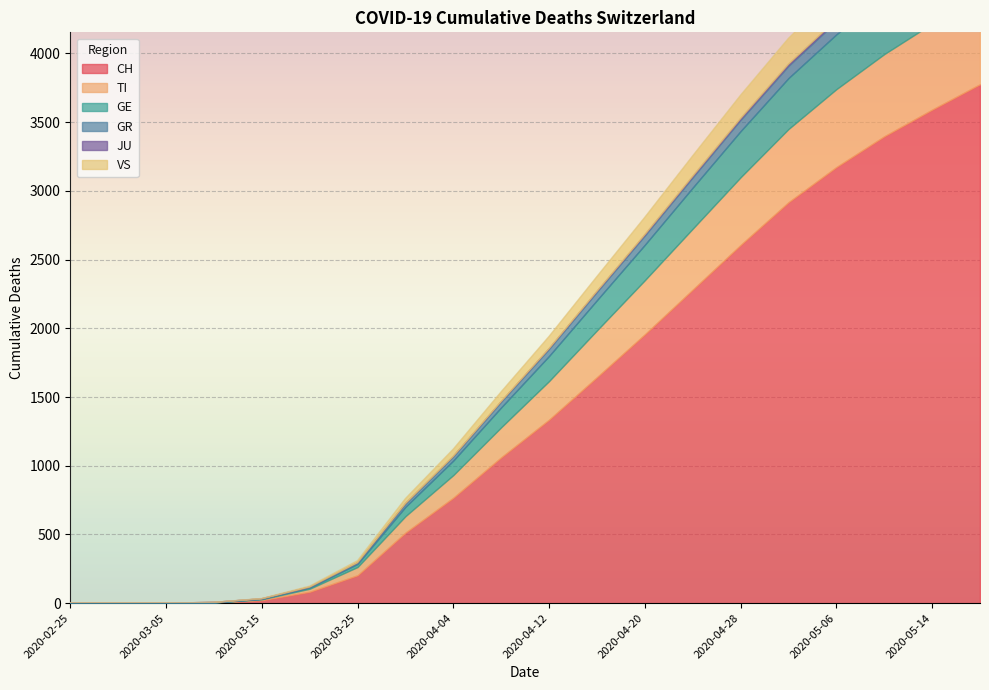

What is the label of the 15th point from the left?

2020-04-28